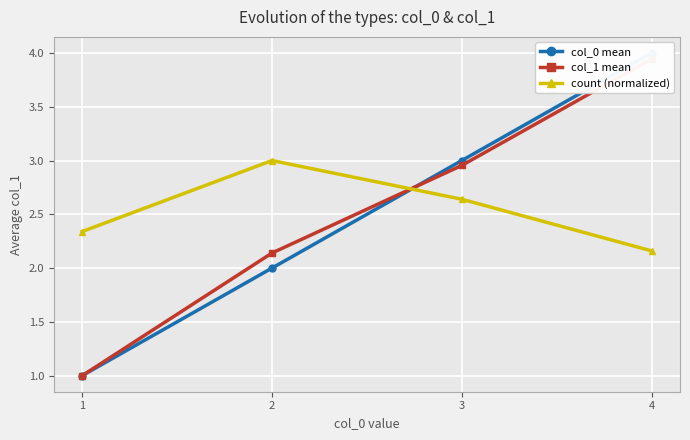

The value of count (normalized) at 1 is 0.8. True or false?

False